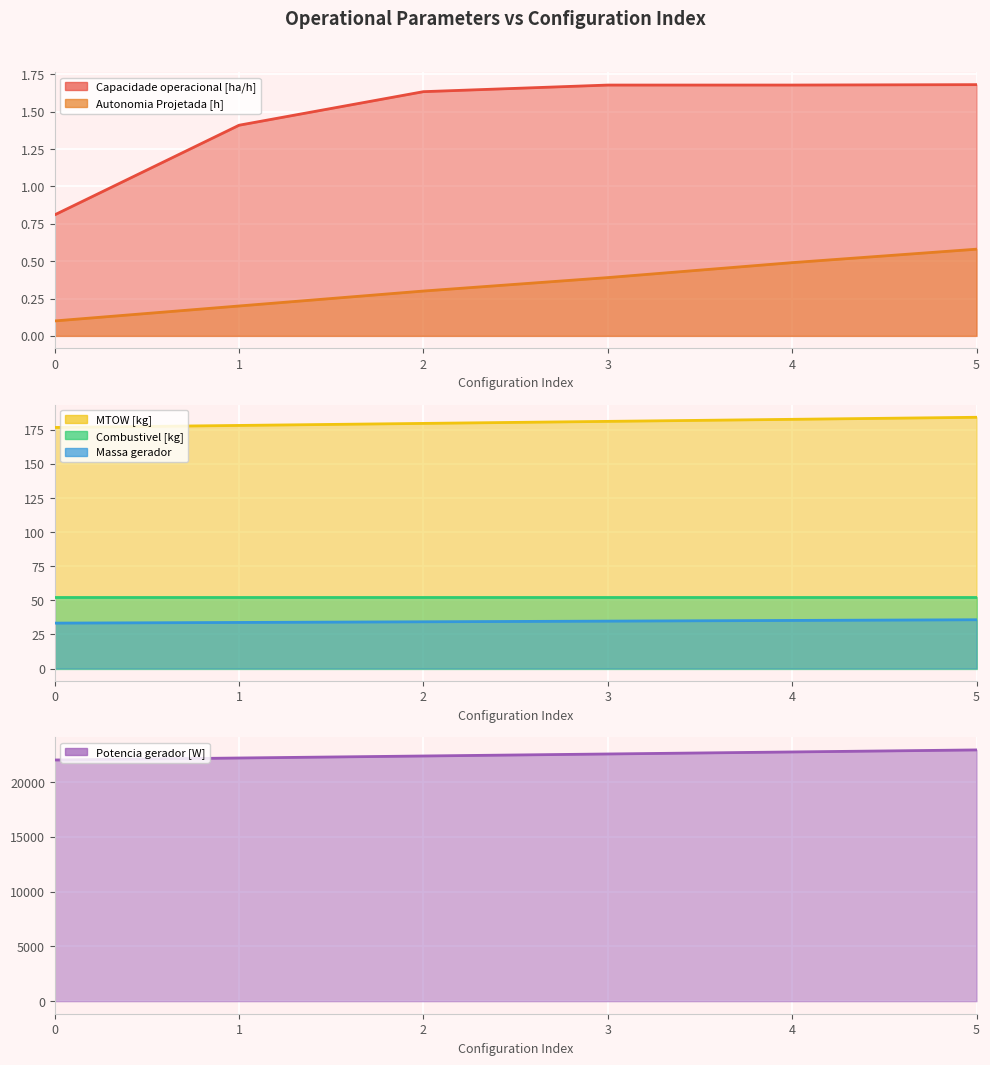

What is the sum of all Massa gerador values?

207.1